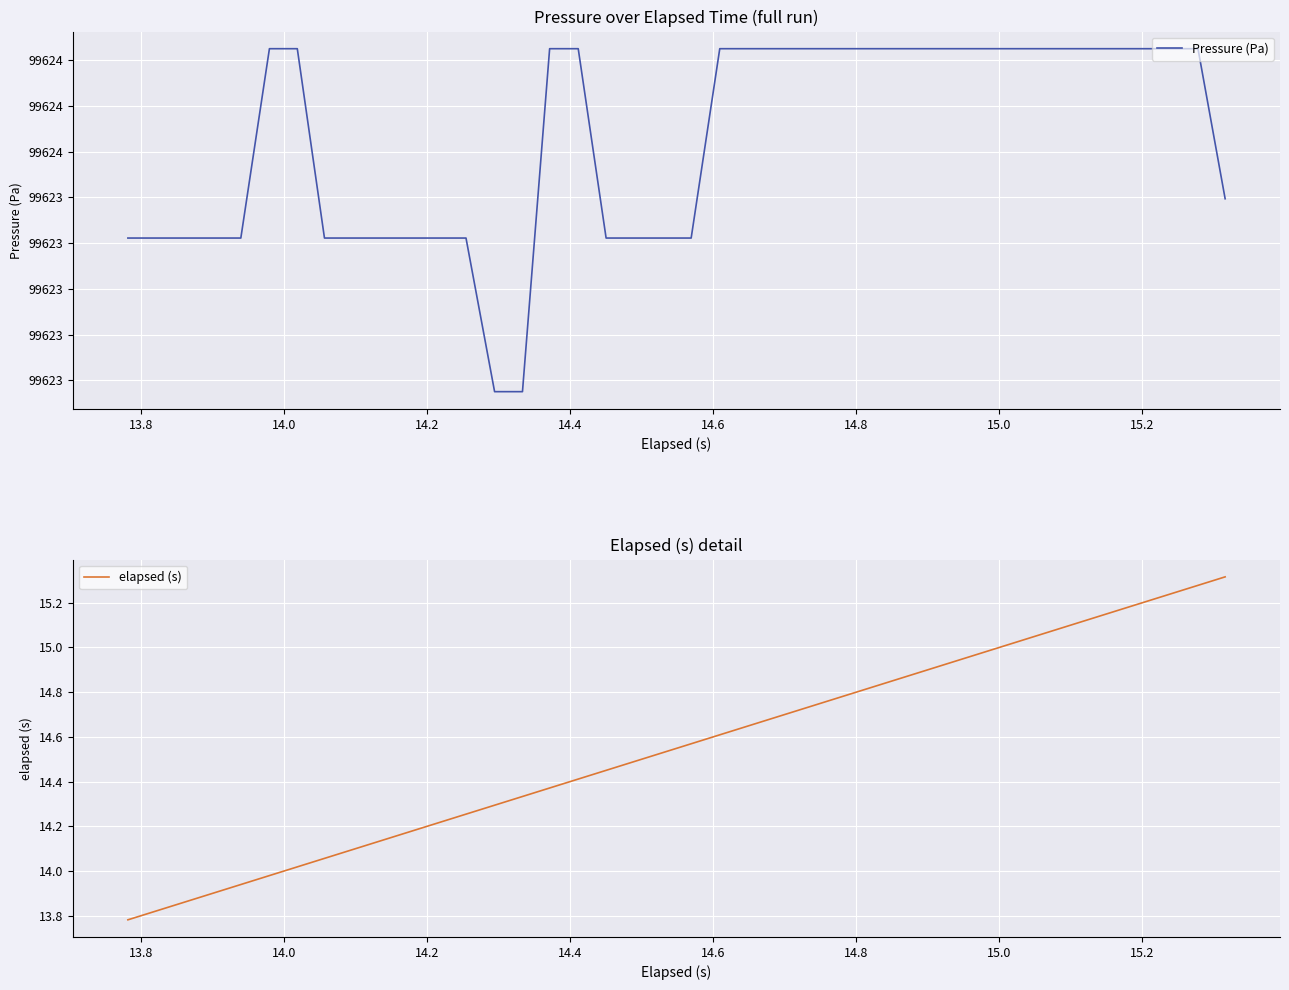

What is the difference between the highest and lowest values at 13.8?

99609.4